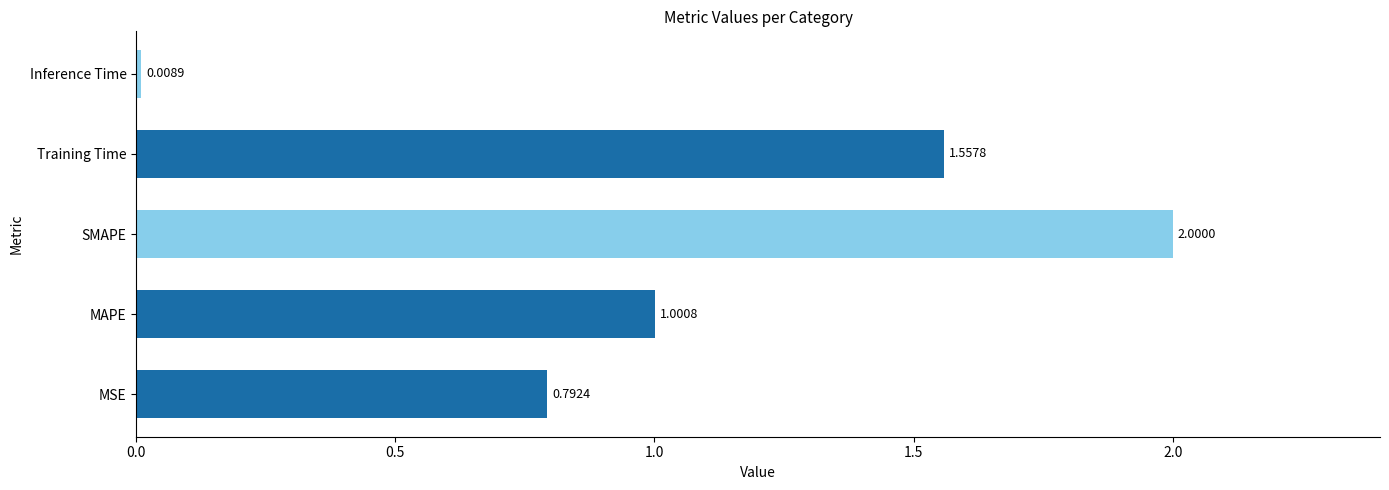

Which label corresponds to the largest value in the chart?

SMAPE